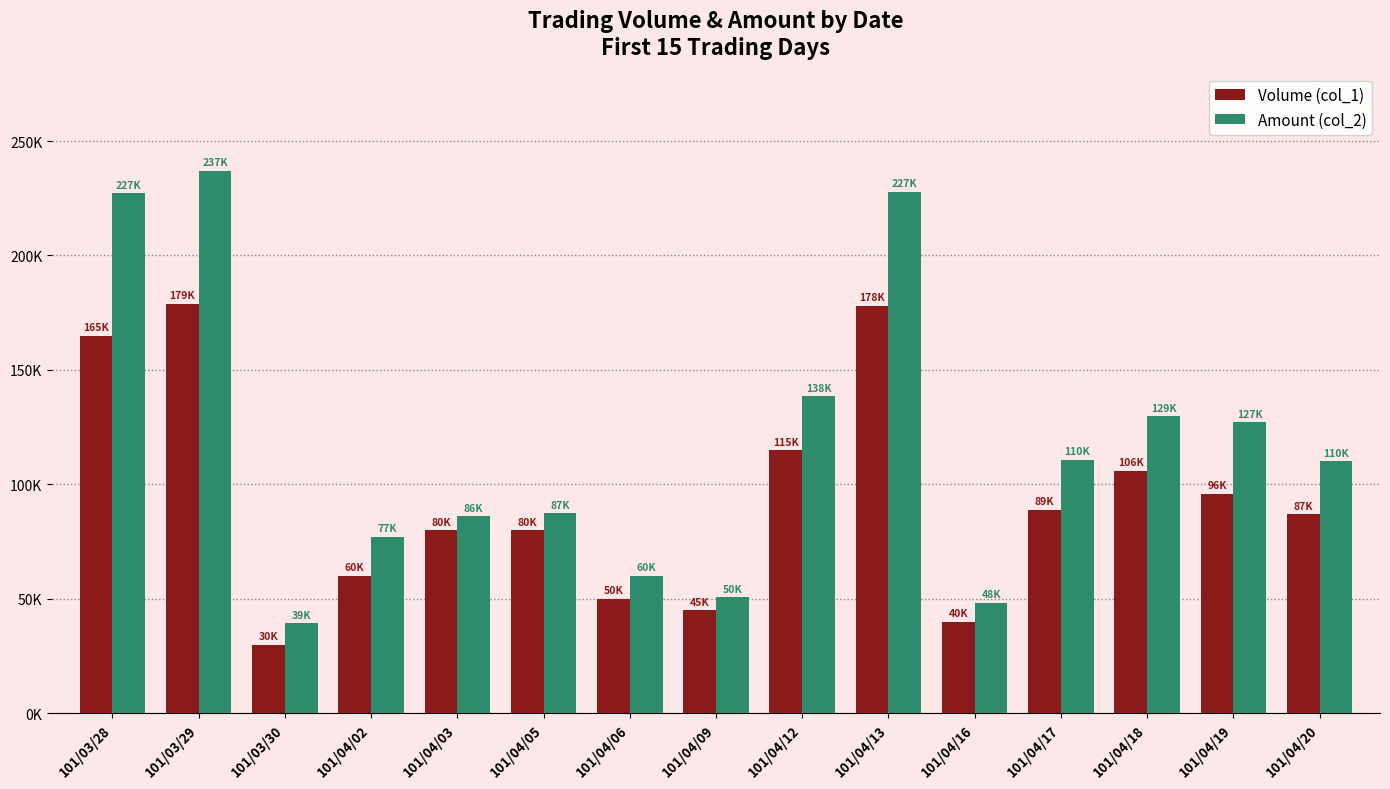

What position from the right is 101/03/30?

13